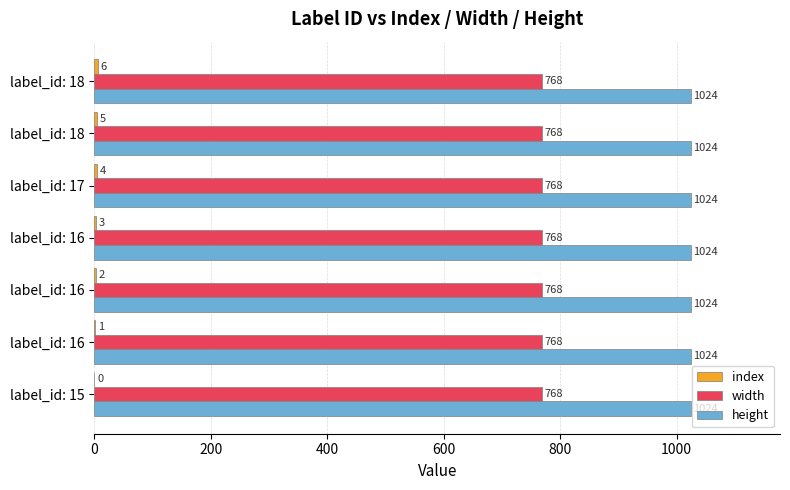

What is the average value of the index series?

3.0